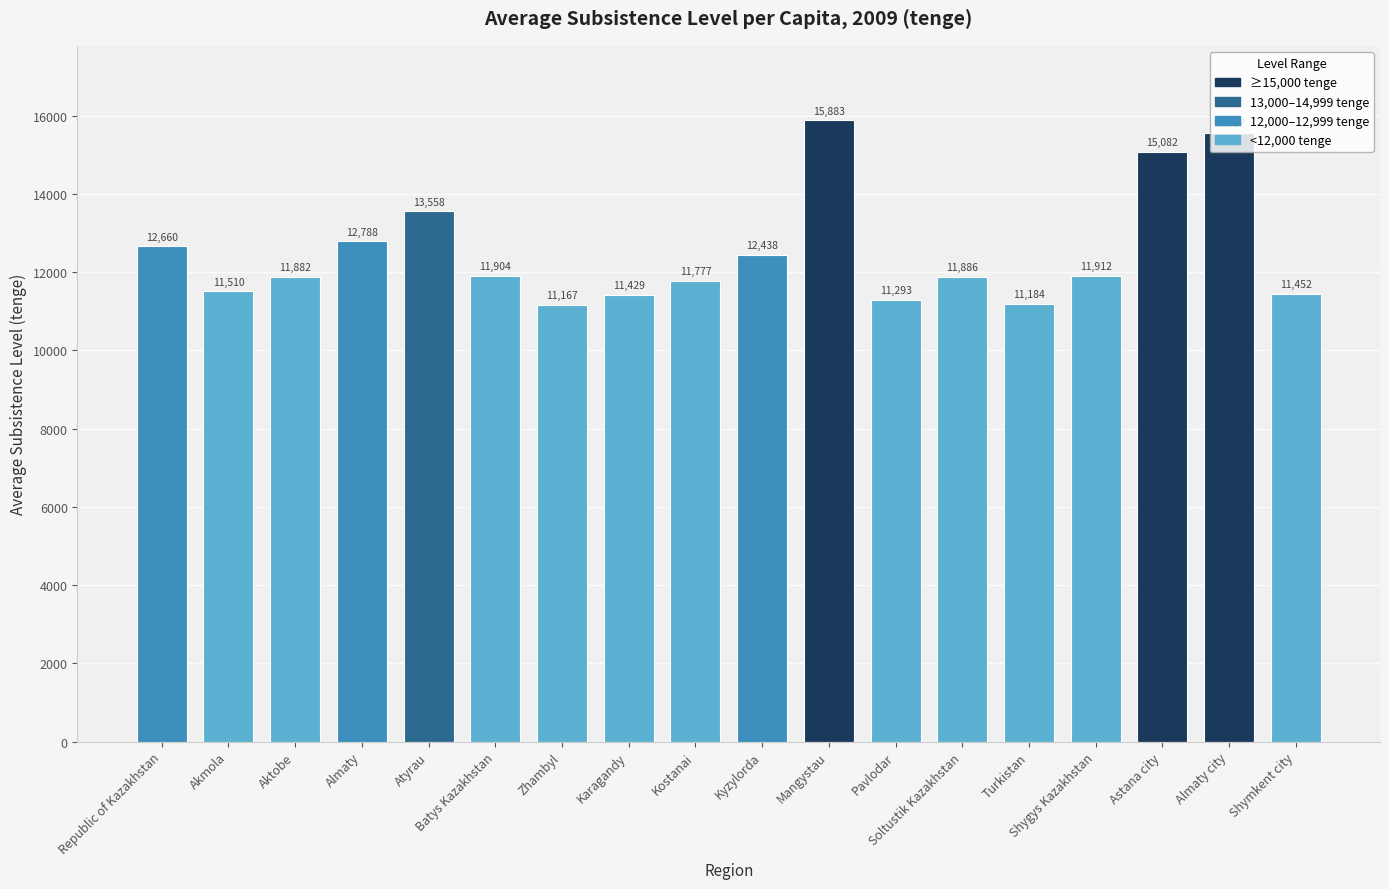

True or false: the data shows 11167 at Zhambyl.

True